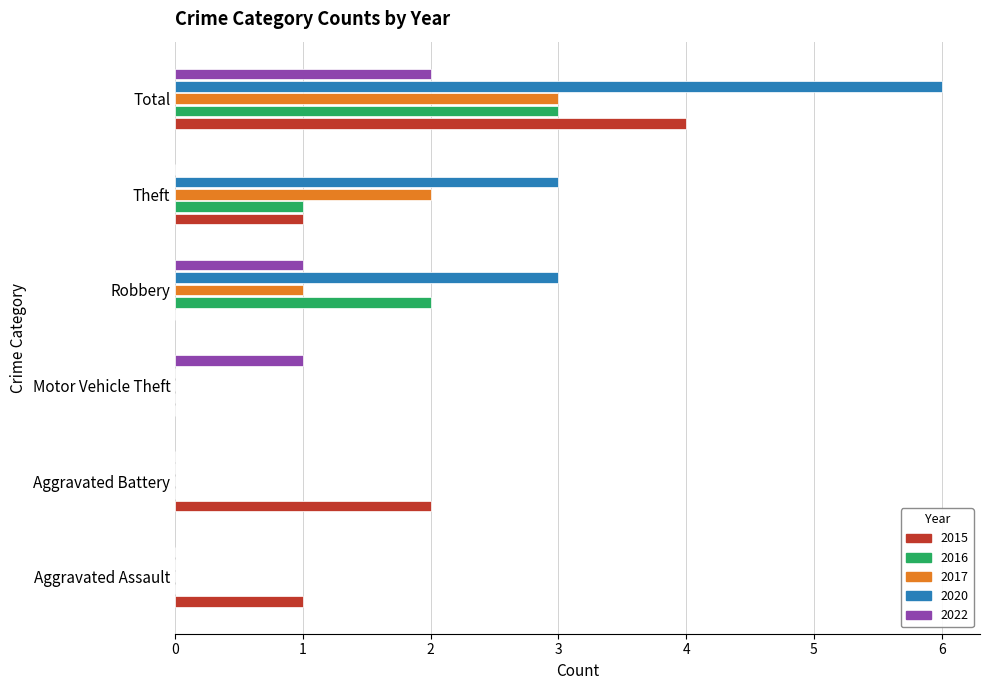

Which category has the highest value across all series?

Total